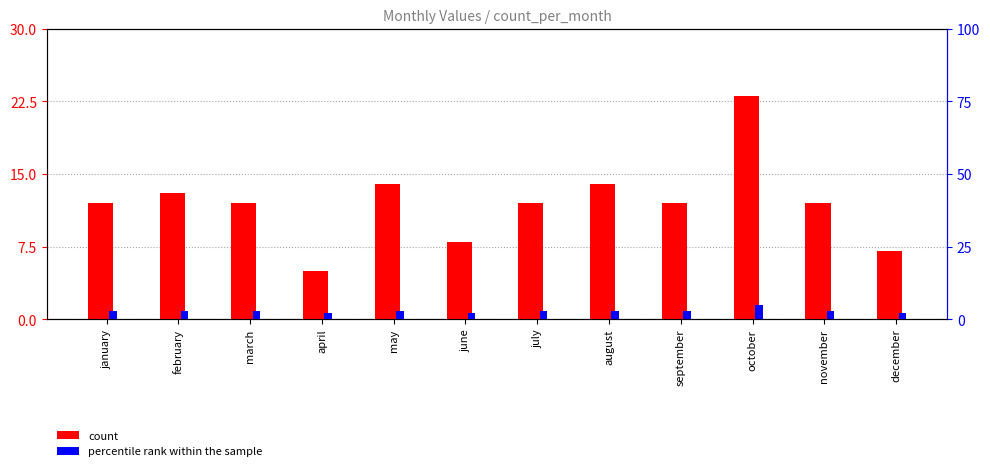

Read the count value at october, to the nearest 5.

25